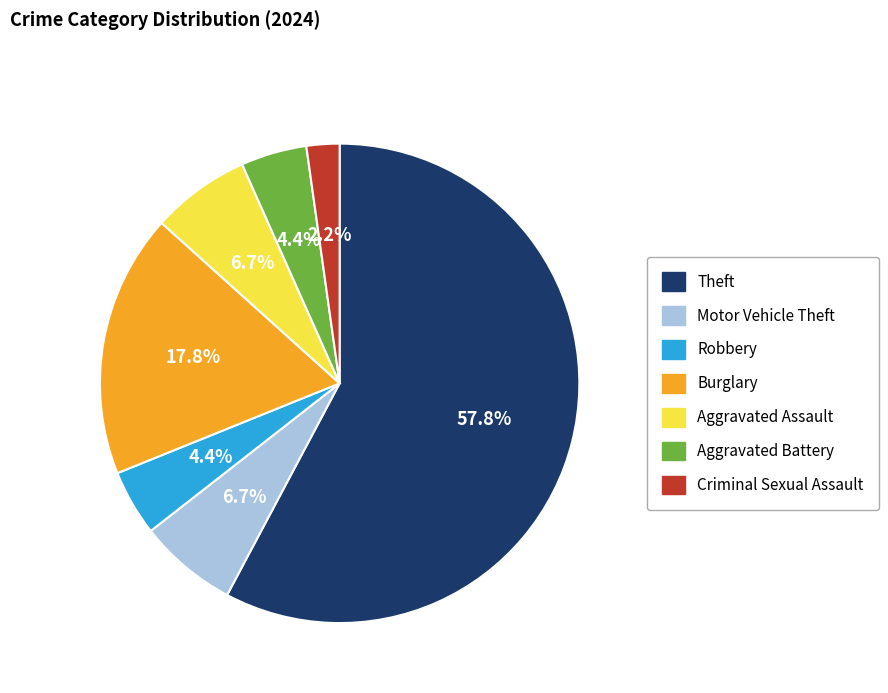

What is the majority slice?

Theft